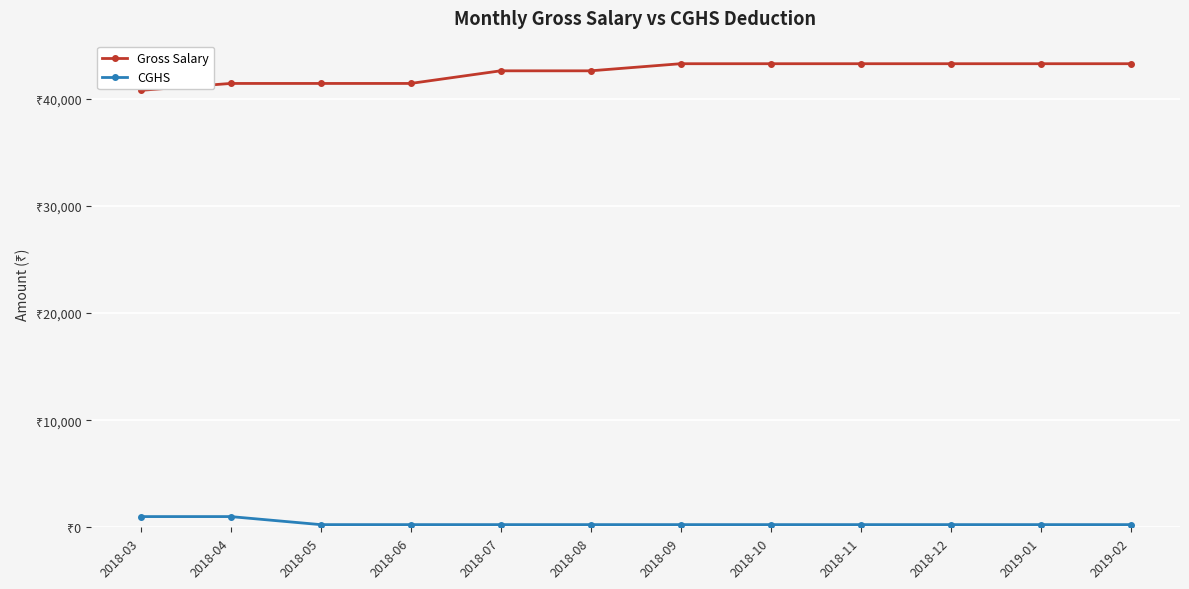

Is this an area chart (filled region under the line)?

No